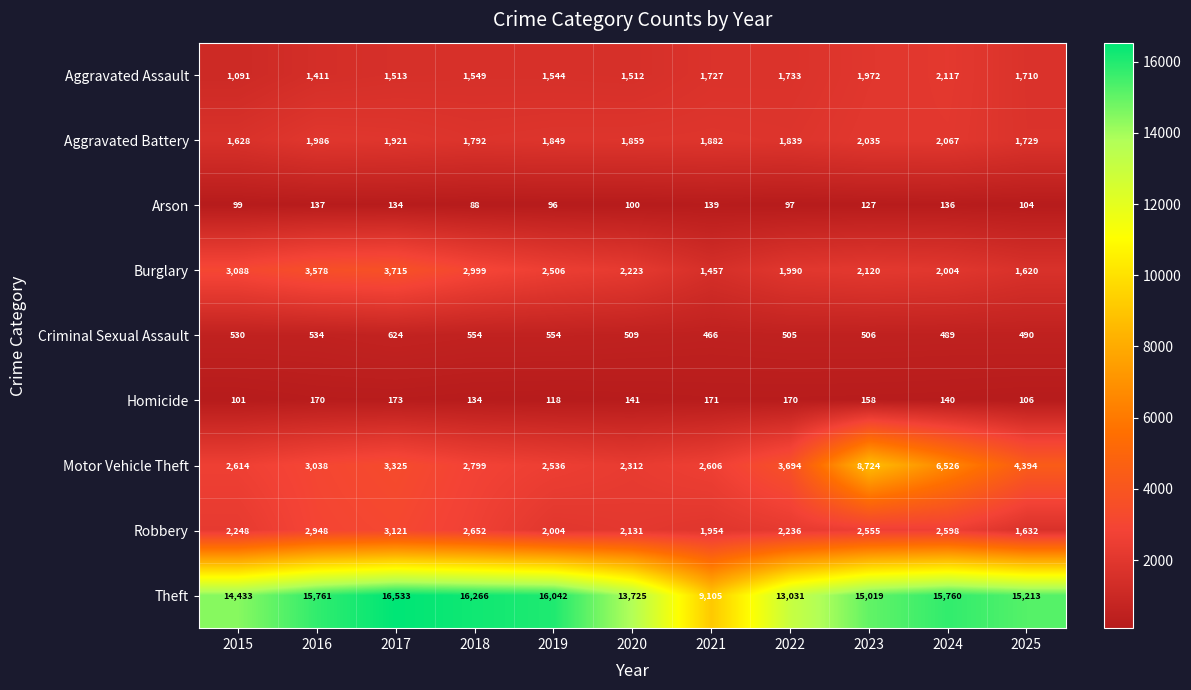

How many categories are shown in the chart?

11